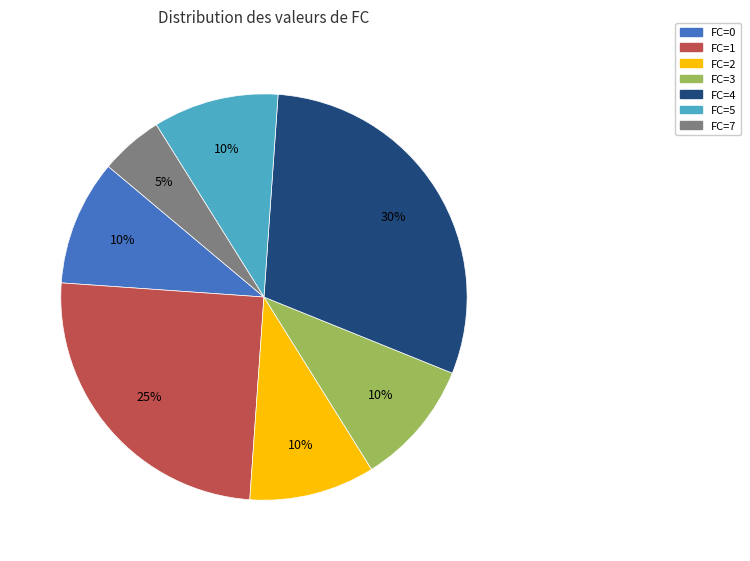

To the nearest percent, what is the difference between the largest and smallest slice percentages?

25%